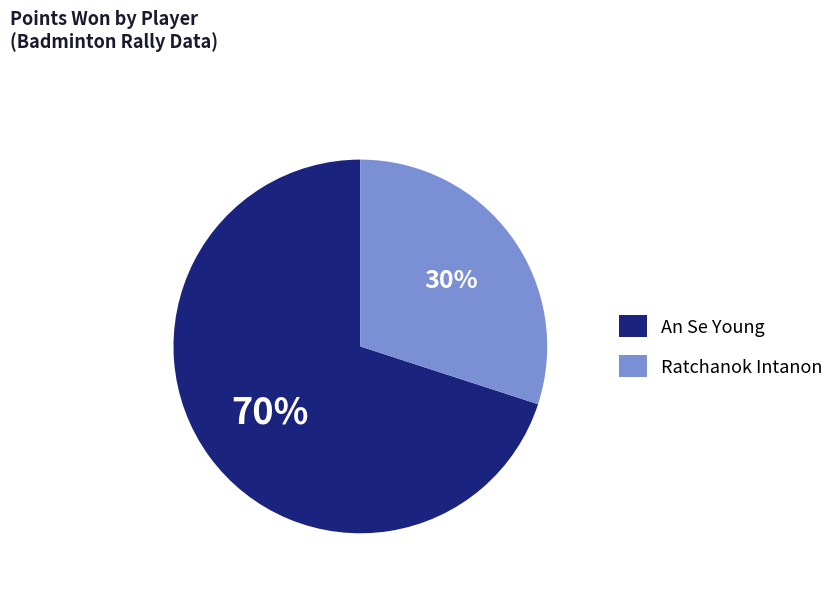

Rank the categories by value from highest to lowest.

An Se Young, Ratchanok Intanon